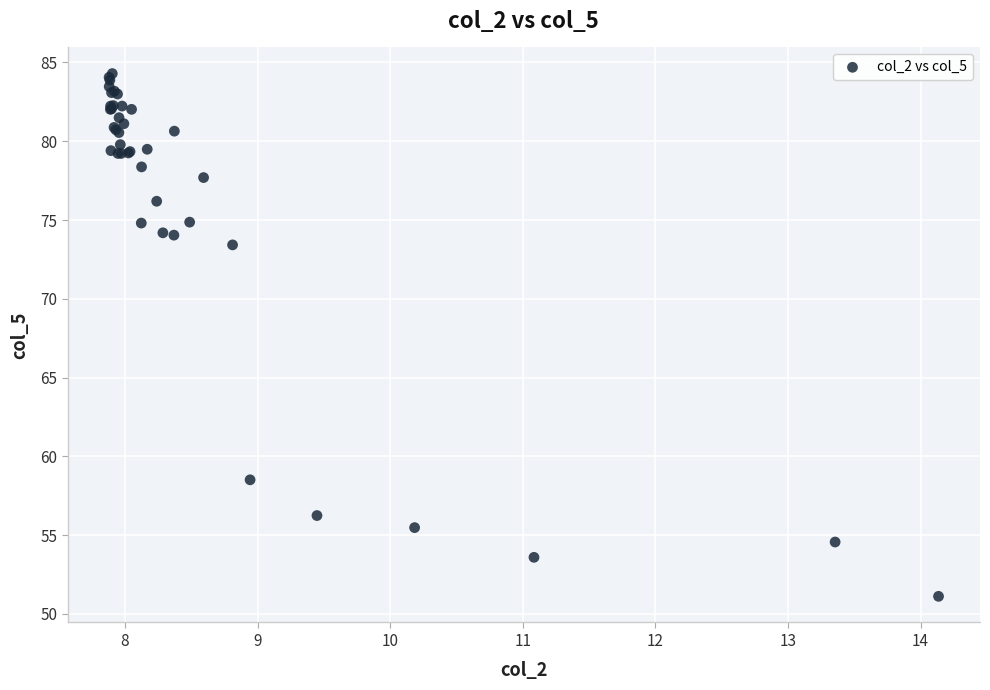

What Y value in the scatter plot is closest to 67?

73.4